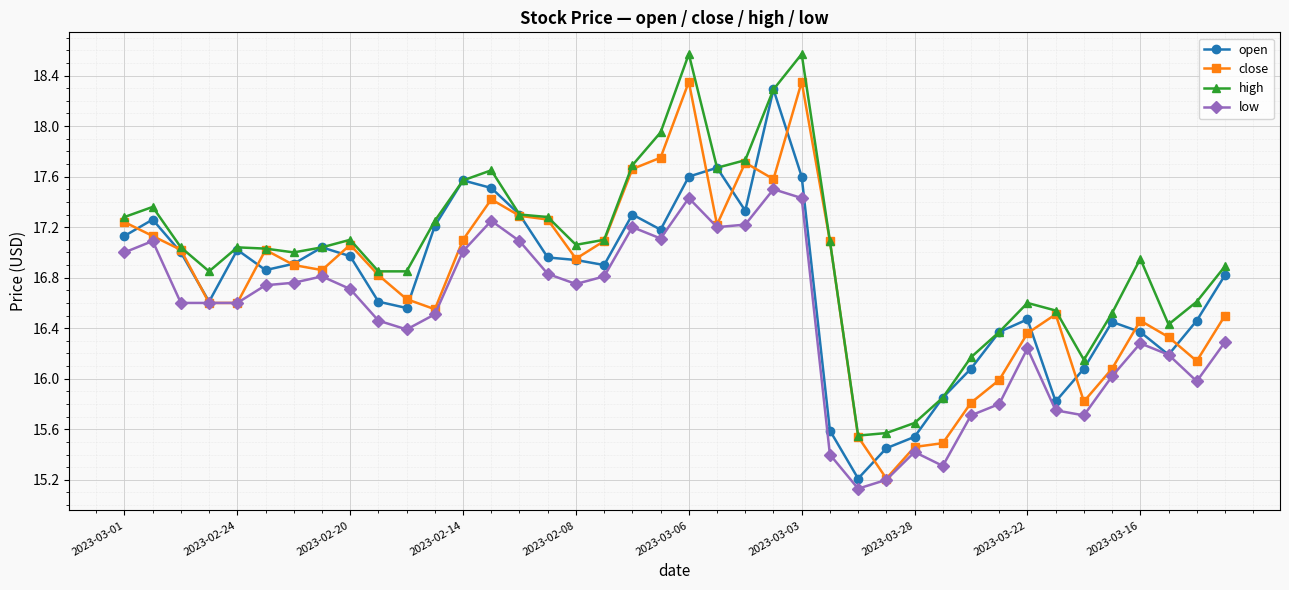

What is the maximum value shown in the chart?

18.6